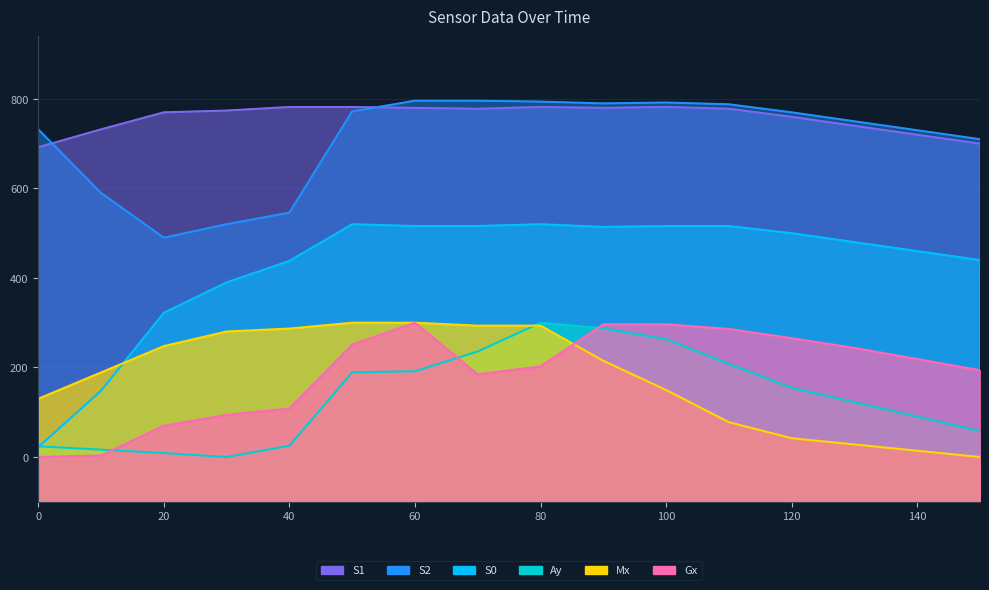

What is the value of the Gx point at the 12th from the left?

543.0